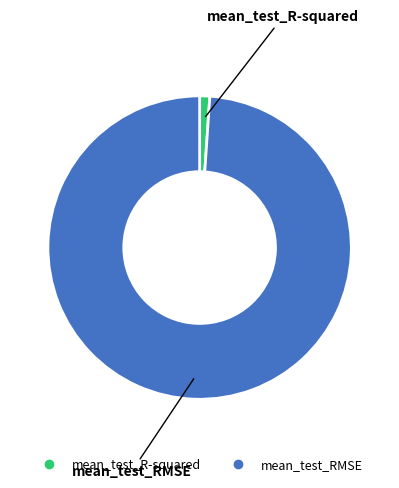

Is it true that mean_test_RMSE is 99% of the pie?

True